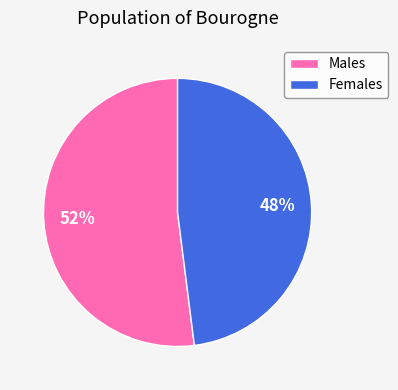

To the nearest percent, what is the average slice percentage?

50%